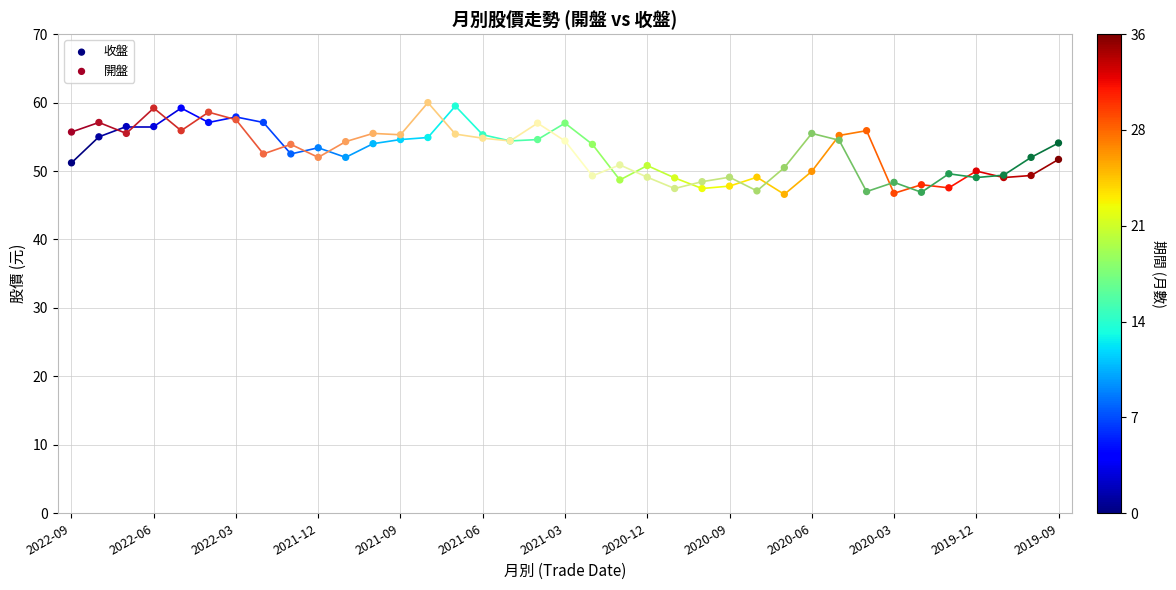

Which series reaches the maximum Y coordinate?

開盤